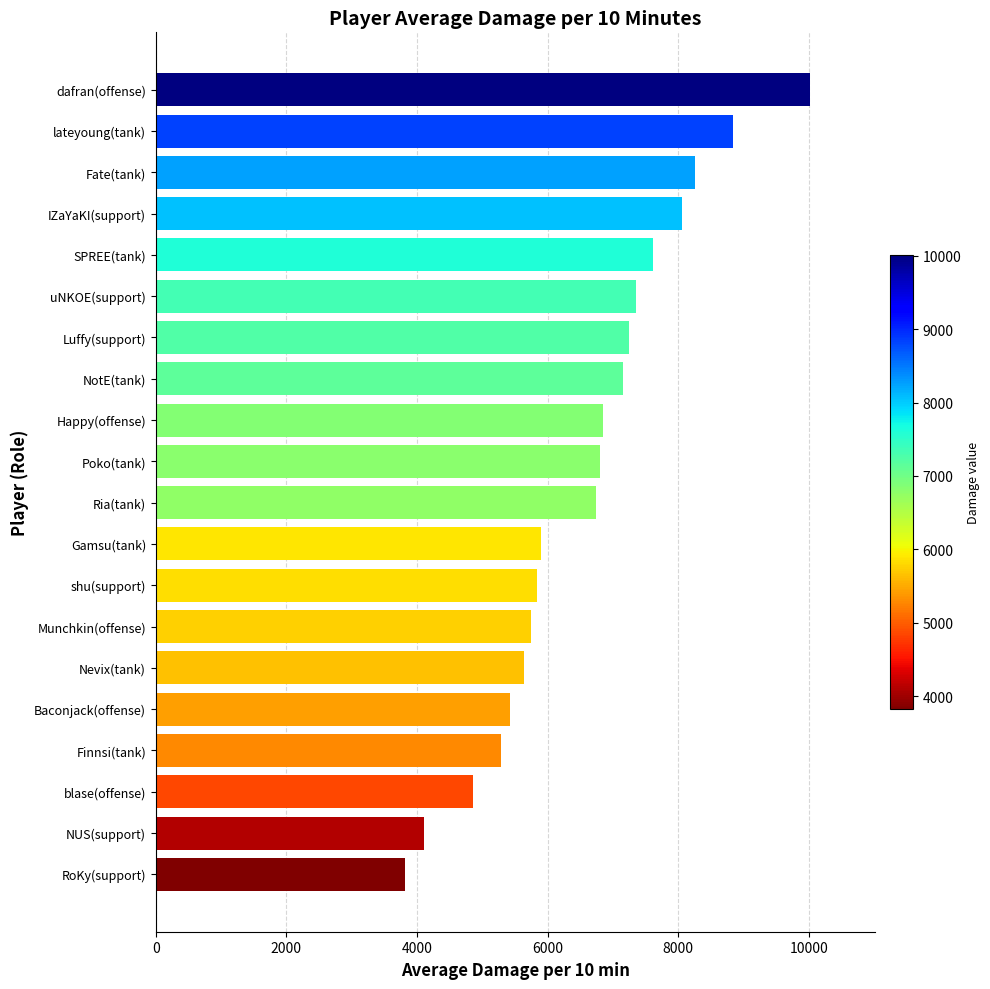

What is the difference between the maximum and minimum values?

6194.2